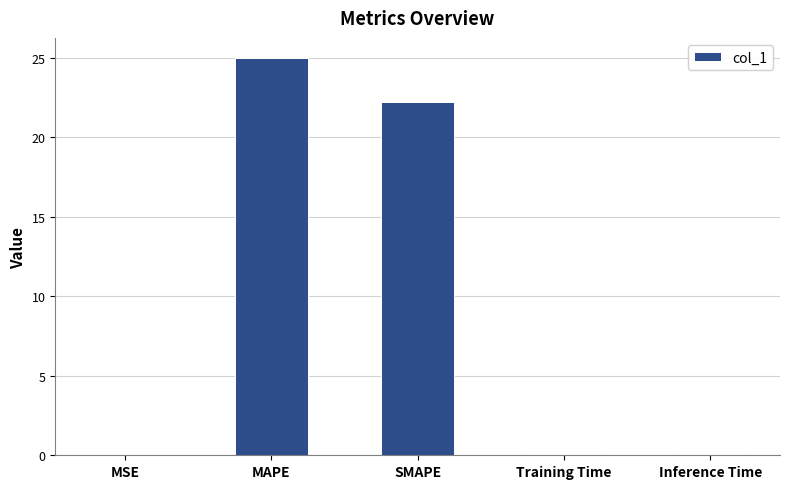

At which label is the value closest to 12?

SMAPE